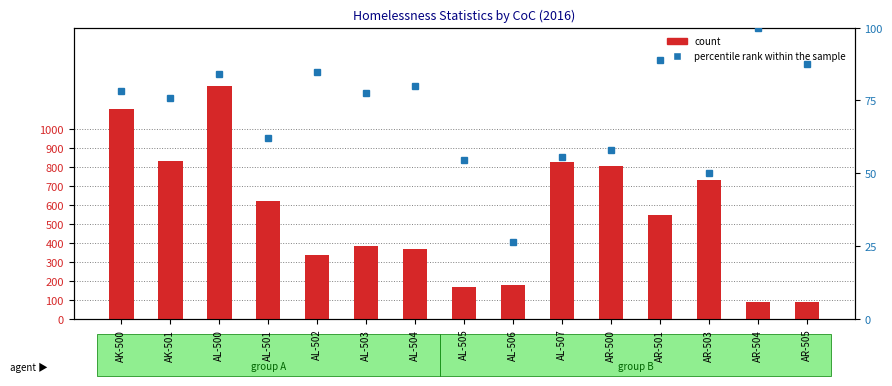

Which series has the largest range (max minus min)?

count